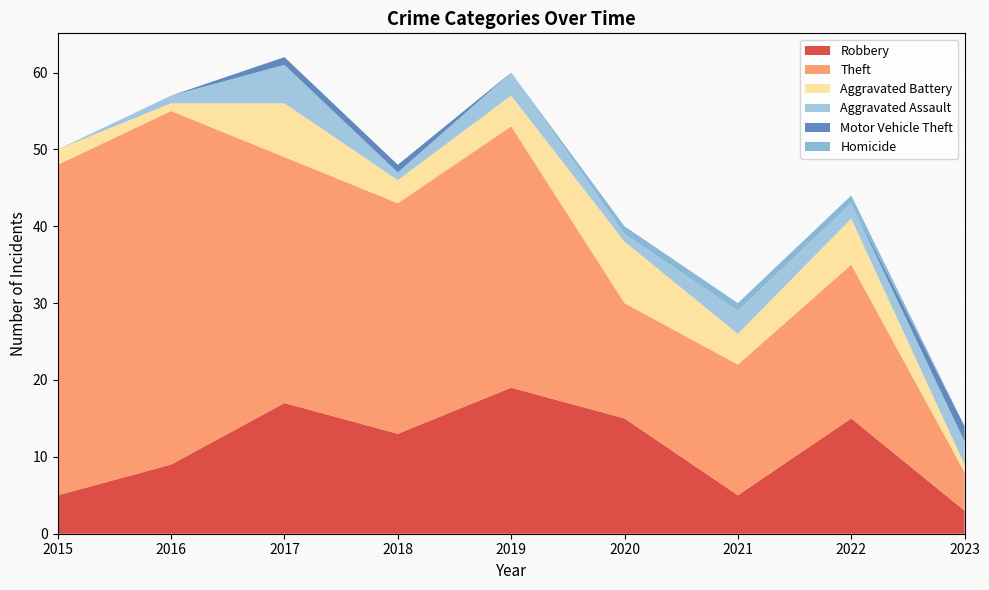

Reading left to right, transcribe all the data shown in this chart.

Robbery: 5	9	17	13	19	15	5	15	3
Theft: 43	46	32	30	34	15	17	20	5
Aggravated Battery: 2	1	7	3	4	8	4	6	1
Aggravated Assault: 0	1	5	1	3	1	3	2	3
Motor Vehicle Theft: 0	0	1	1	0	0	0	0	2
Homicide: 0	0	0	0	0	1	1	1	0